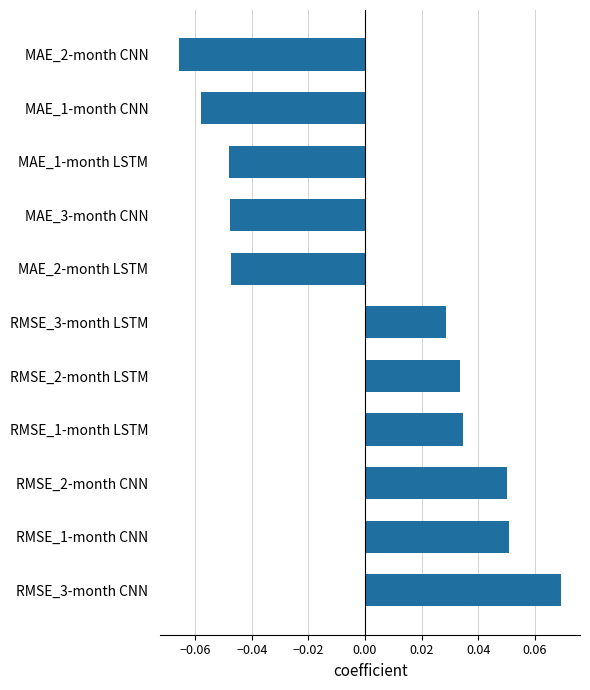

Which has a higher value, RMSE_2-month LSTM or MAE_3-month CNN?

RMSE_2-month LSTM